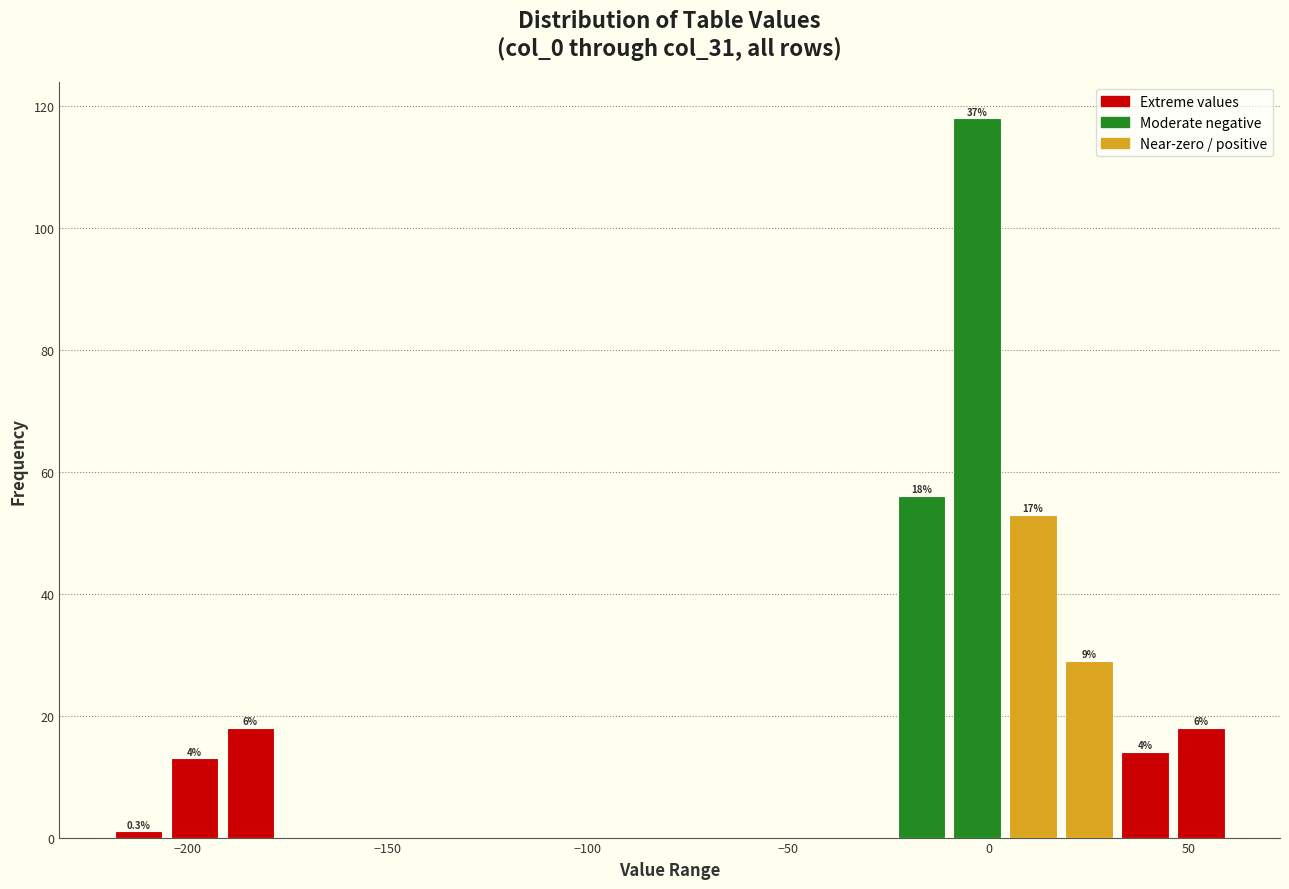

Around what value on the x-axis is the tallest bar? Give the approximate position of its centre, as read against the axis.

-5